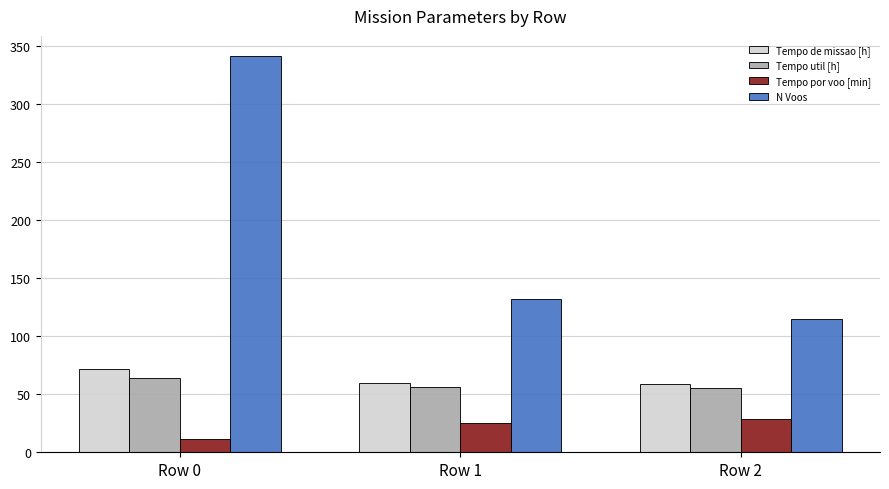

What is the average value of the N Voos series?

196.3